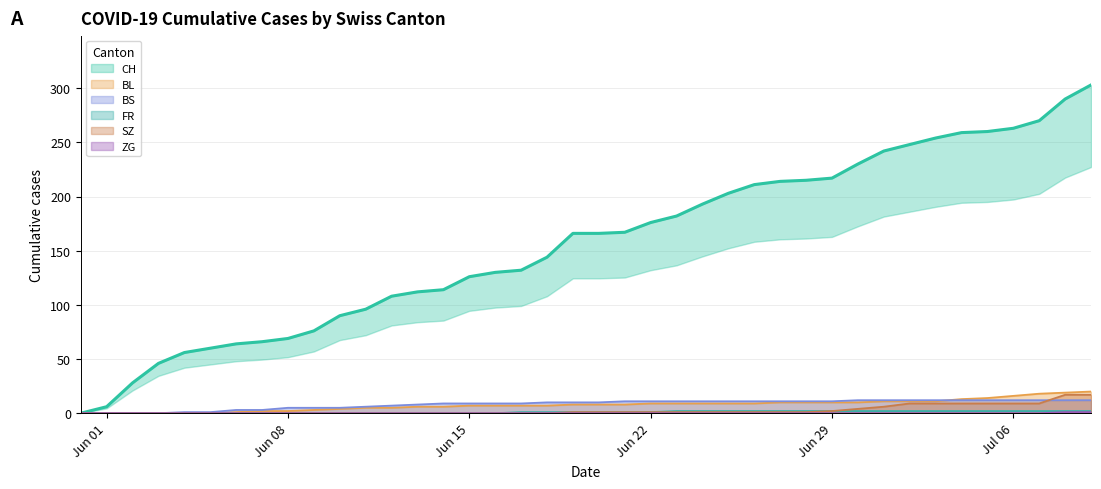

Which series has the largest range (max minus min)?

CH